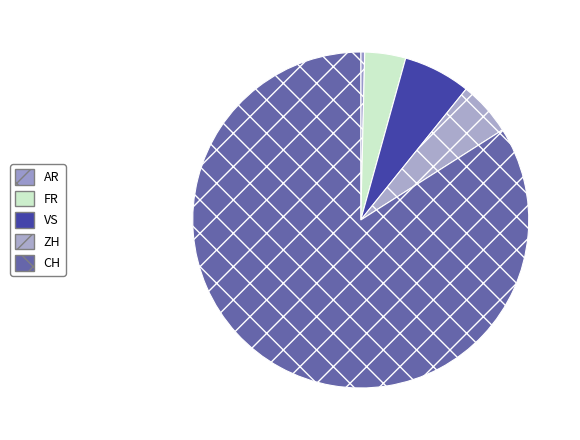

What percentage is NOT represented by AR?

98.6%